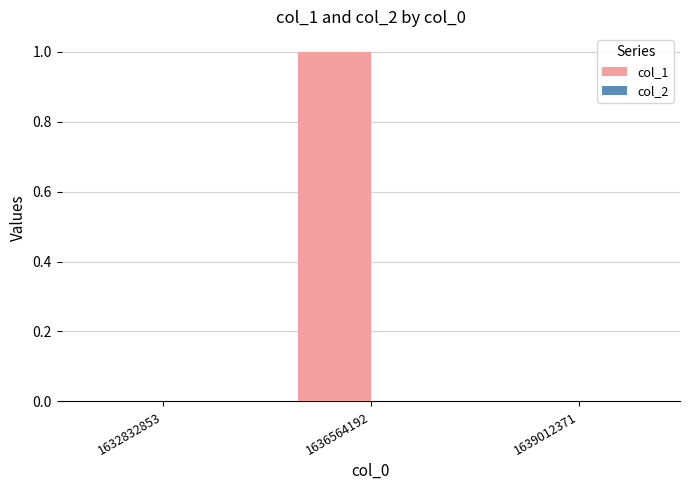

Between 1636564192 and 1632832853, which is larger?

1636564192